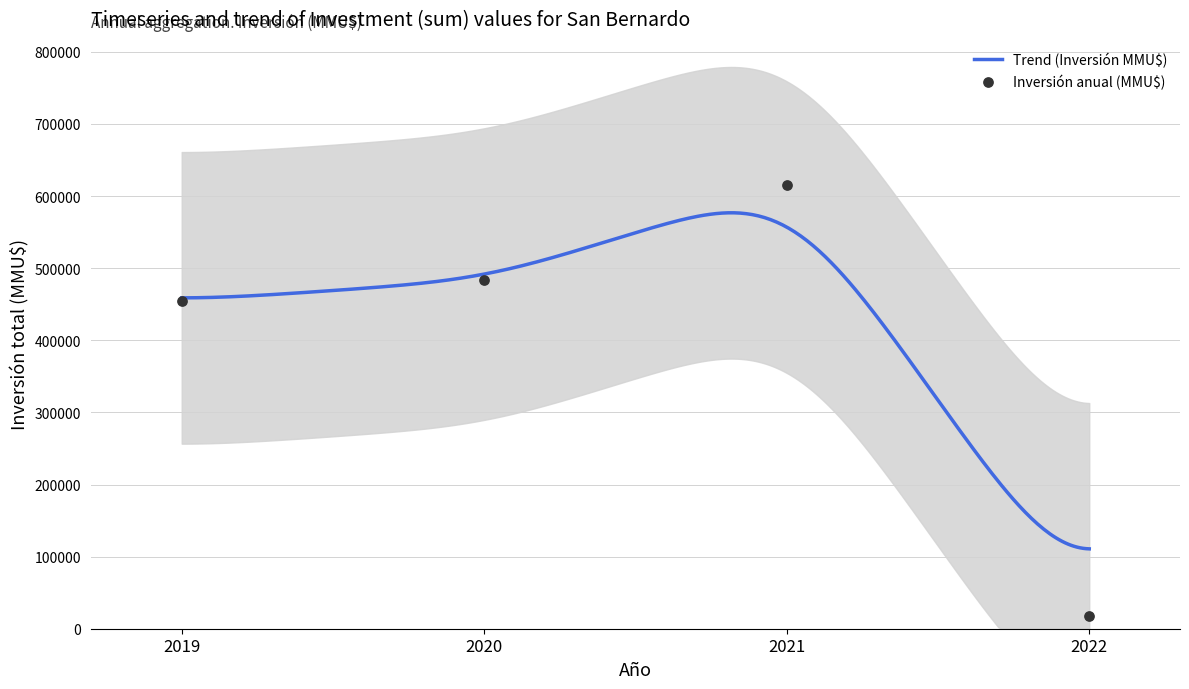

What is the lowest value of the Trend (Inversión MMU$) series?

110770.1